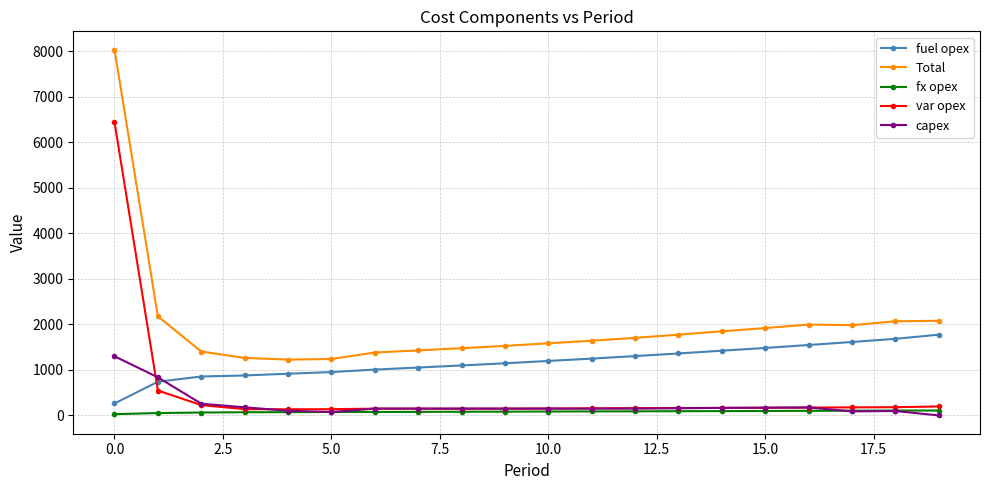

How many distinct data groups are displayed?

5